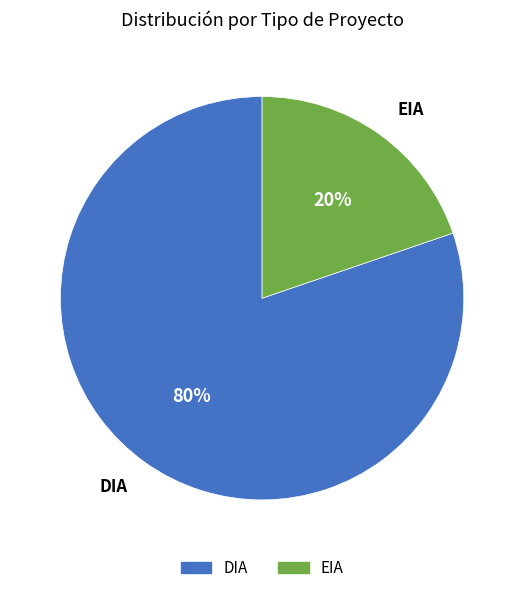

Combined, do EIA and DIA account for over 50%?

Yes